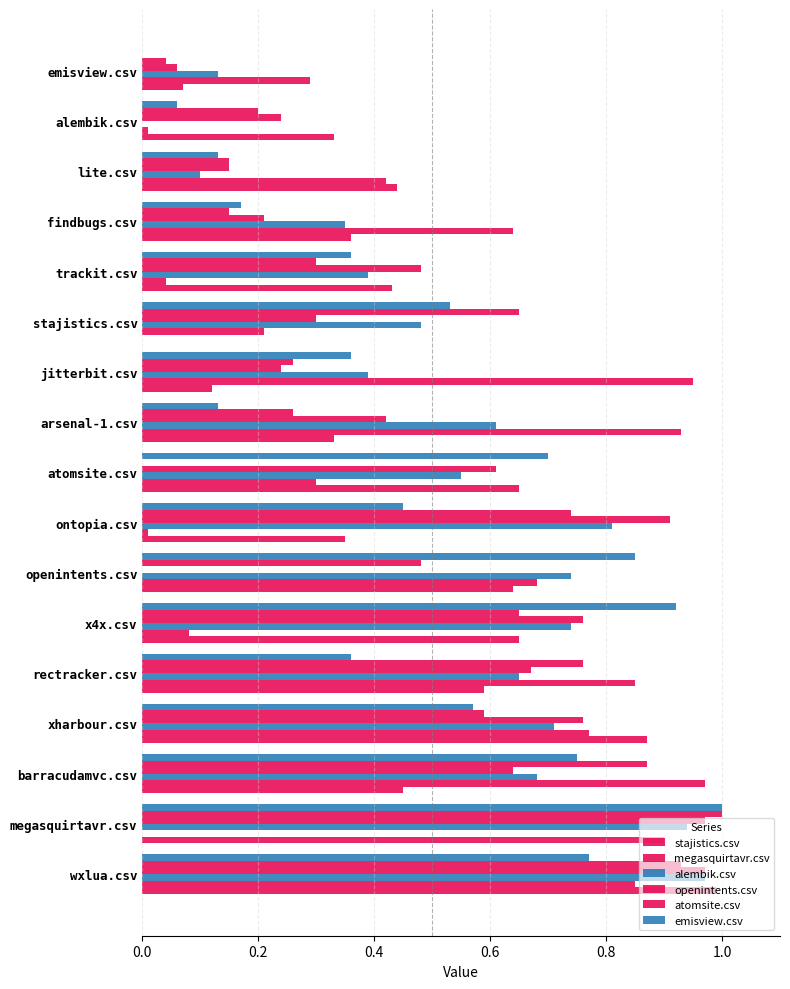

Count the number of data series in this chart.

6